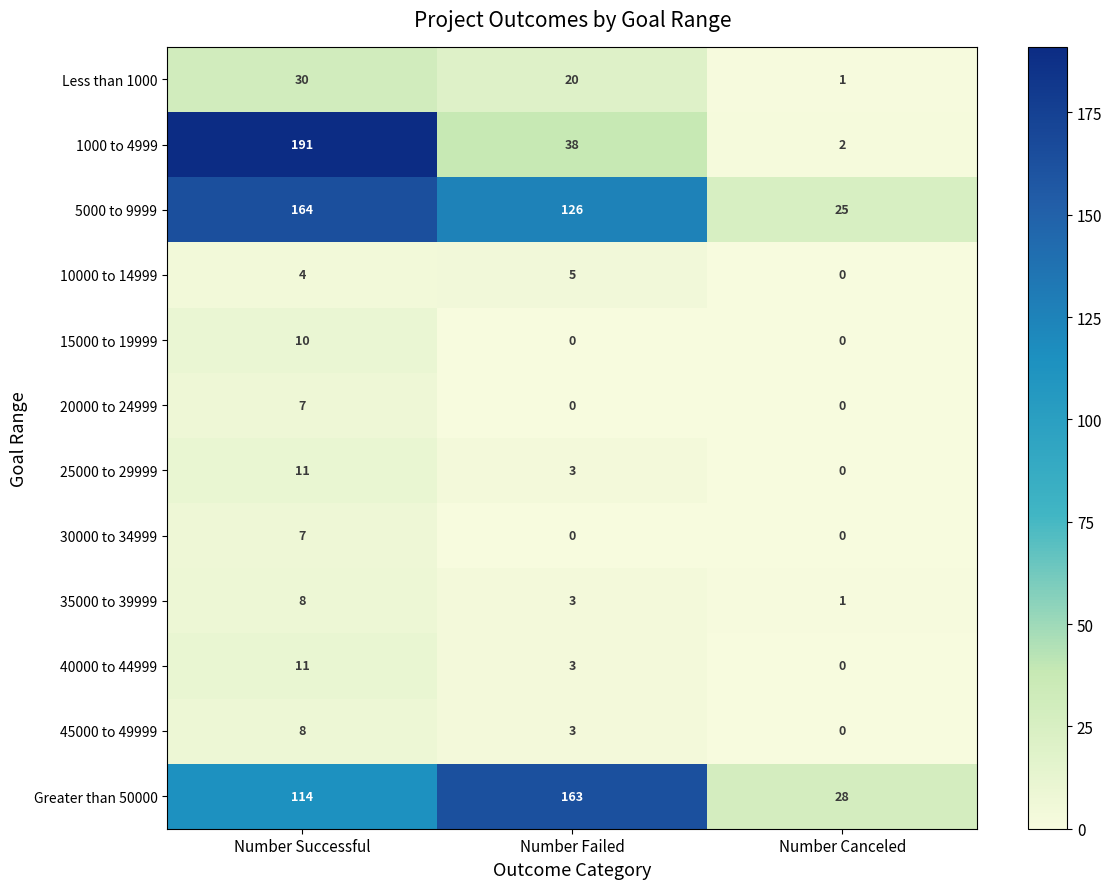

What is the greatest value displayed?

191